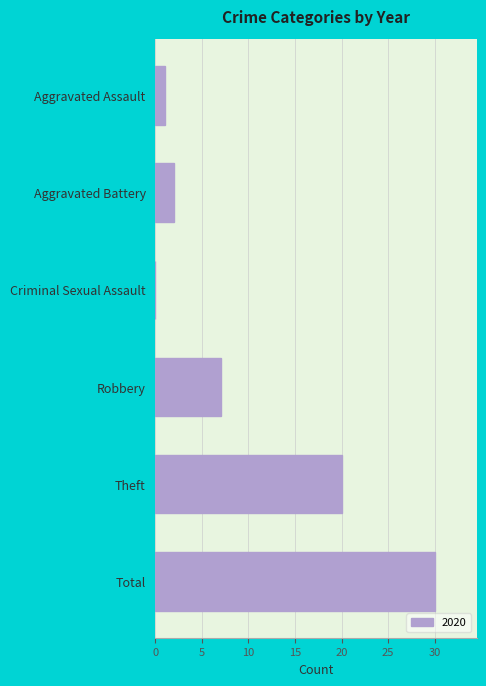

What is the change in value from Robbery to Total?

+23